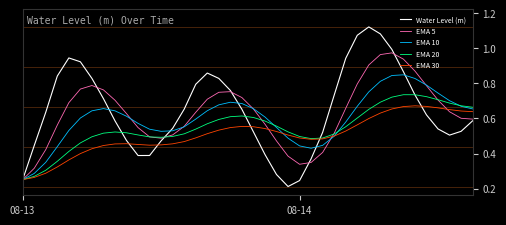

List the series in order of their peak value, highest first.

Water Level (m), EMA 5, EMA 10, EMA 20, EMA 30